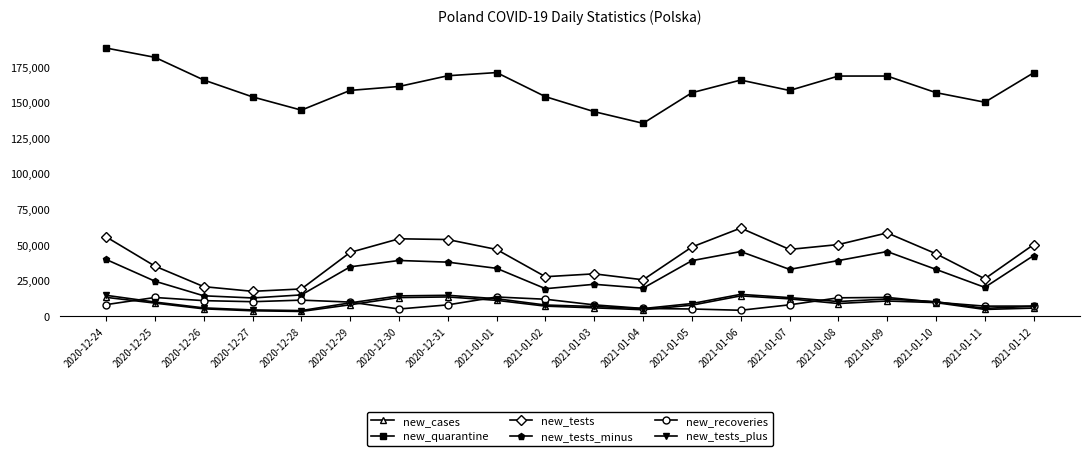

What is the average value of the new_cases series?

8464